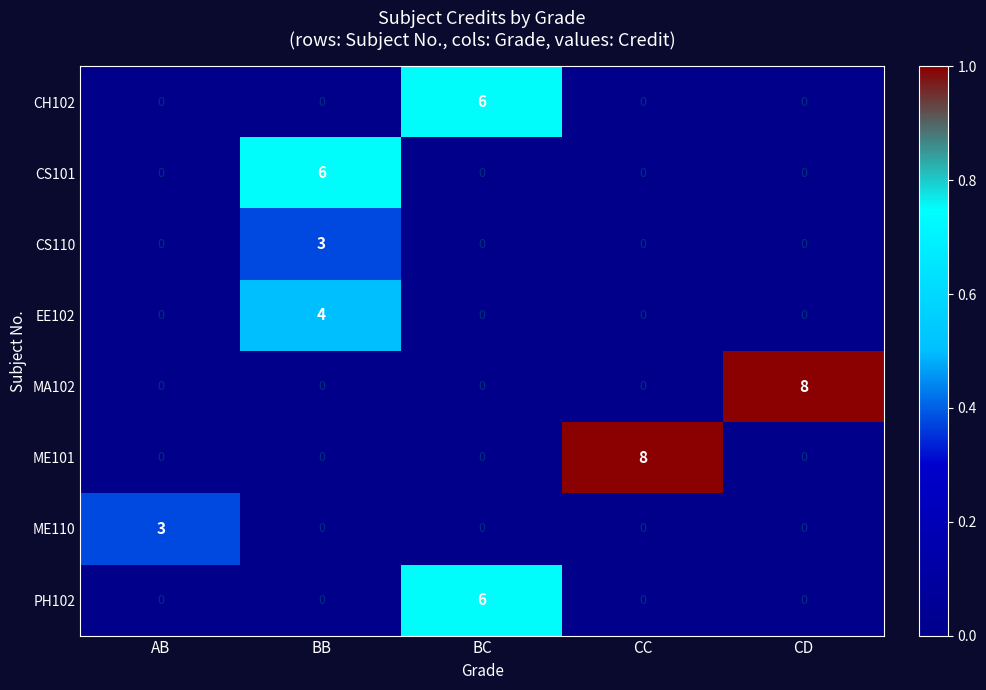

Which series changed the most between BC and CD?

MA102